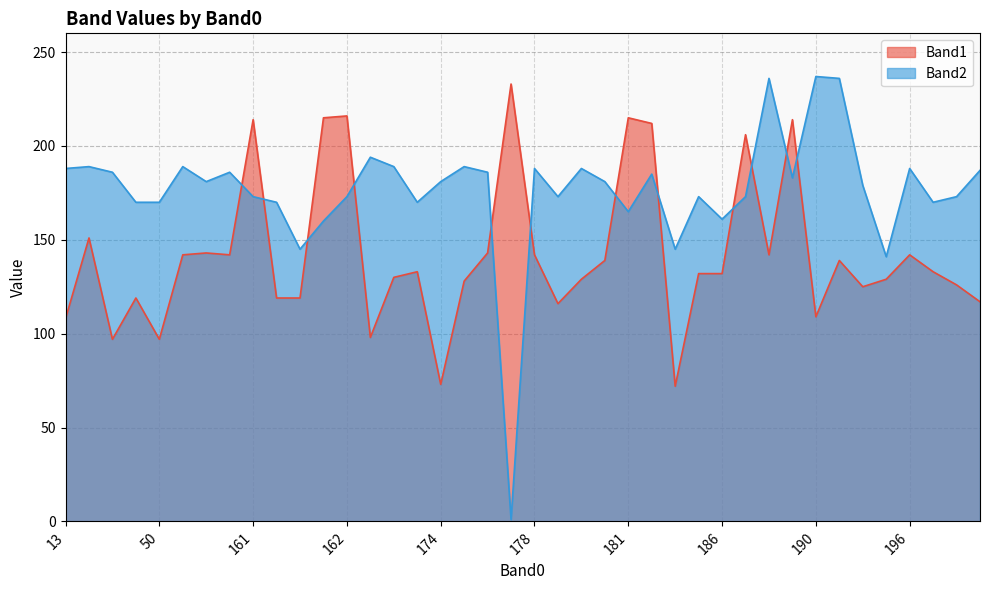

How many series are shown in this chart?

2